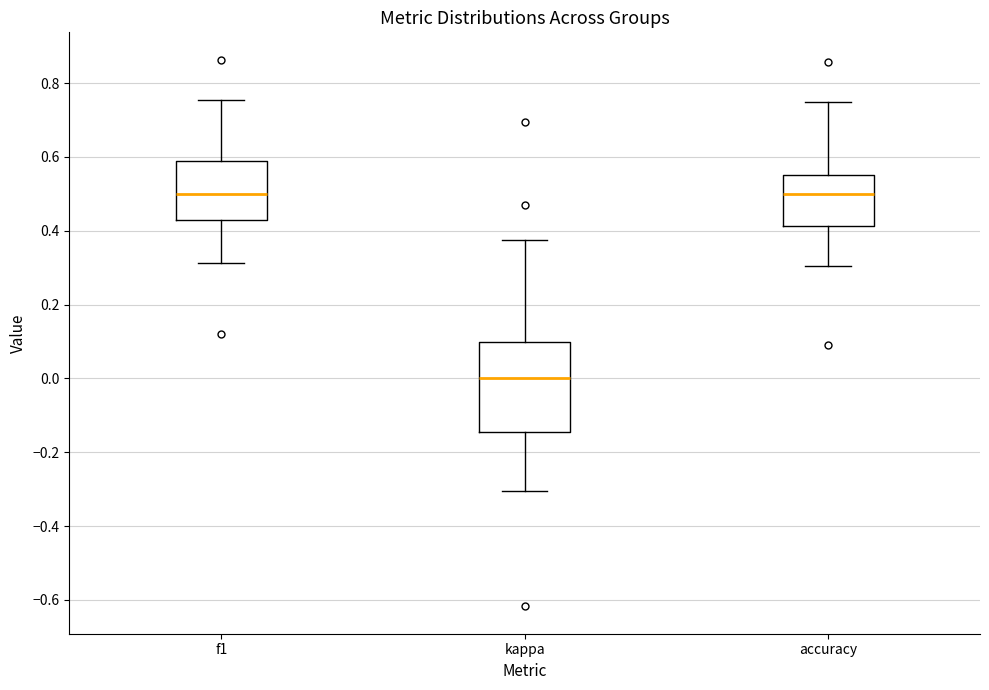

Reading left to right, transcribe this box plot: for each box, give where its median line is, the range the box spans, and where its two whiskers end, as read against the y-axis. The values are not printed on the chart, so give them approximately, as read against the axis.

f1: median 0.50, box 0.42 to 0.58, whiskers 0.32 to 0.76
kappa: median 0.00, box -0.14 to 0.10, whiskers -0.30 to 0.38
accuracy: median 0.50, box 0.42 to 0.56, whiskers 0.30 to 0.76